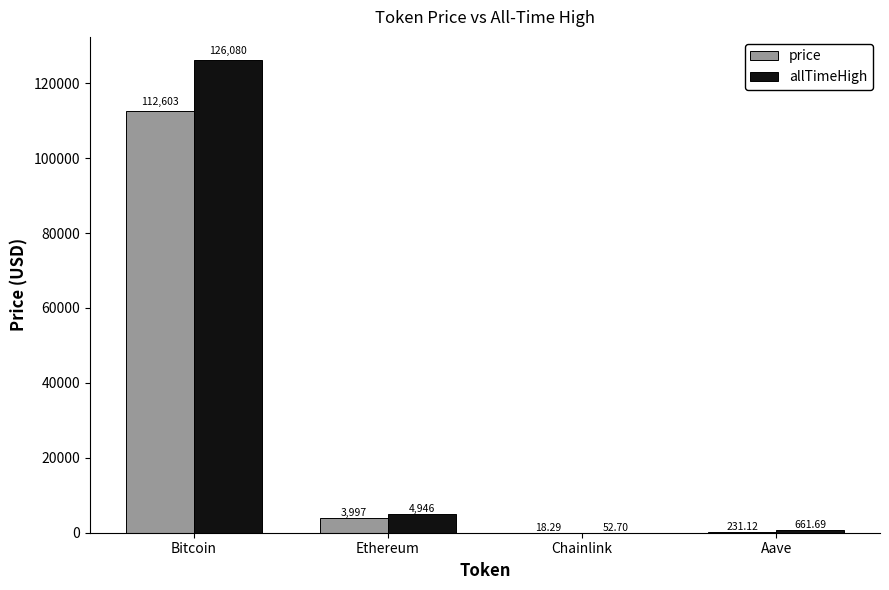

Which series changed the most between Ethereum and Chainlink?

allTimeHigh